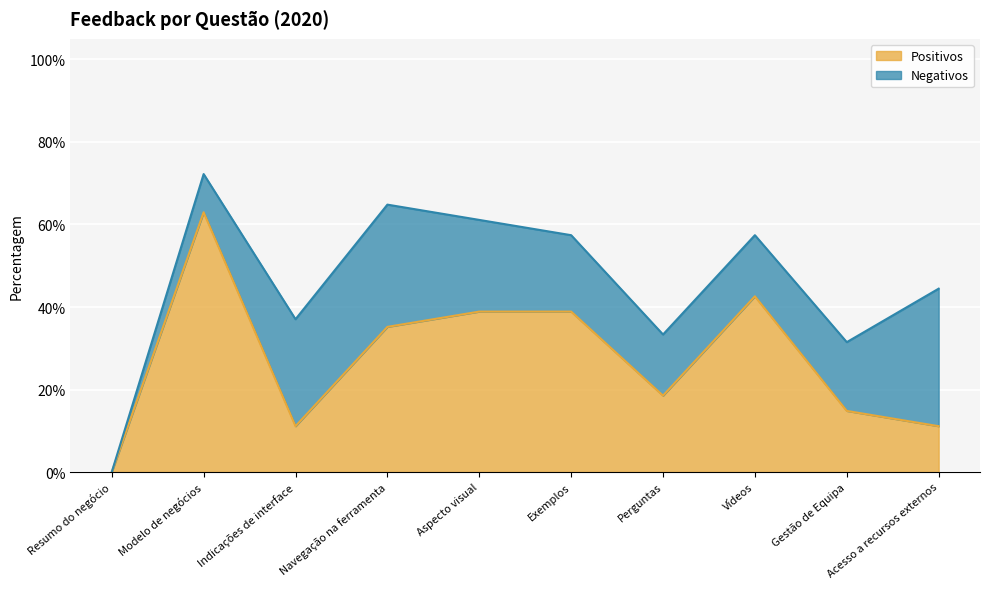

How many values are between 0 and 1?

10